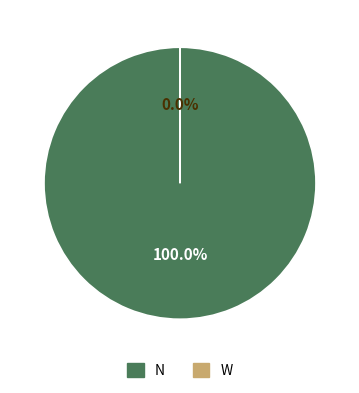

Rank the categories by value from lowest to highest.

W, N